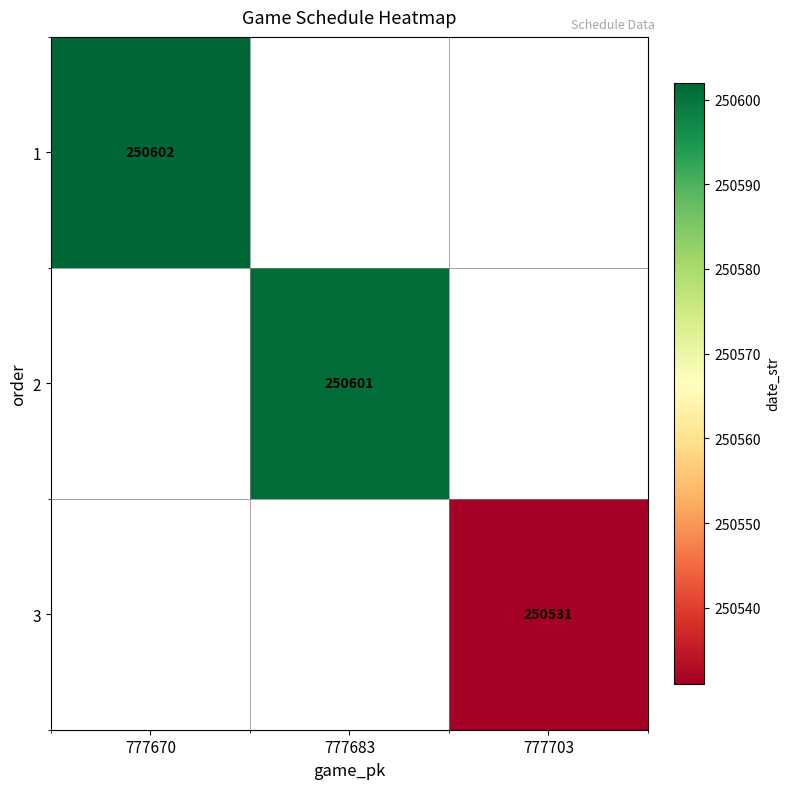

The 2 series shows 424985 at 777683. True or false?

False